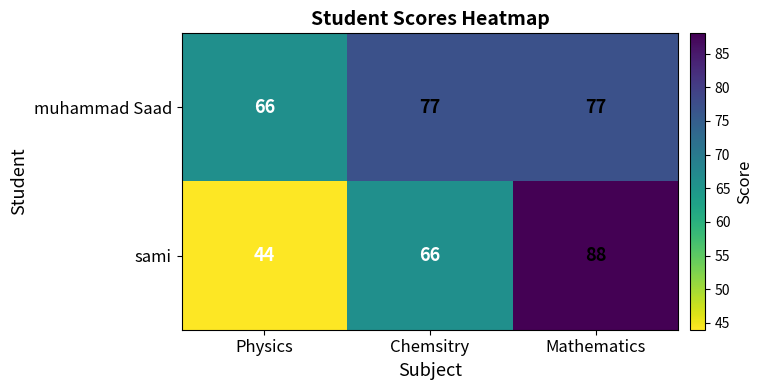

List the series in order of their overall mean, highest first.

muhammad Saad, sami